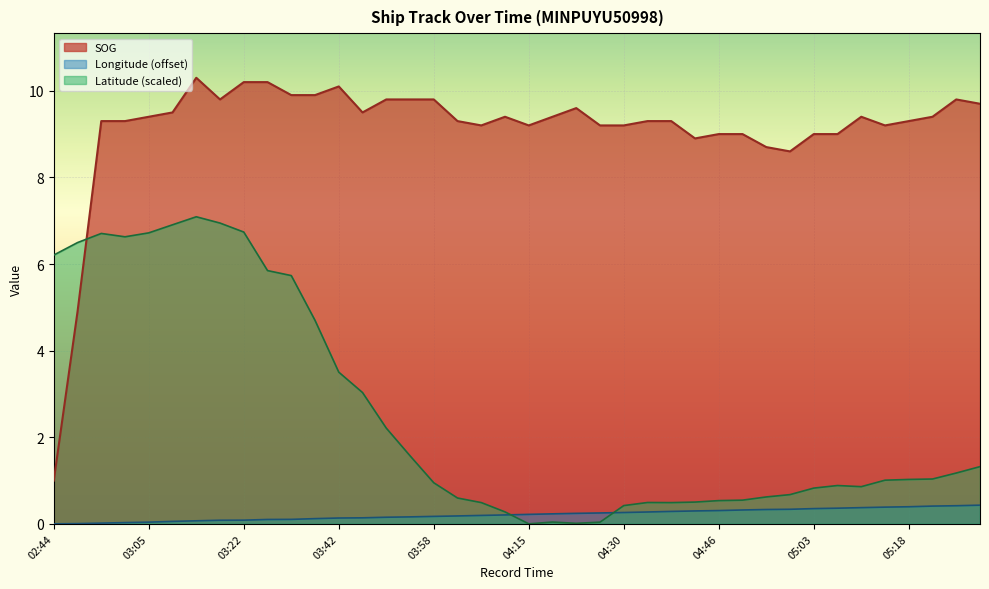

Does the chart display data point markers on the line(s)?

No